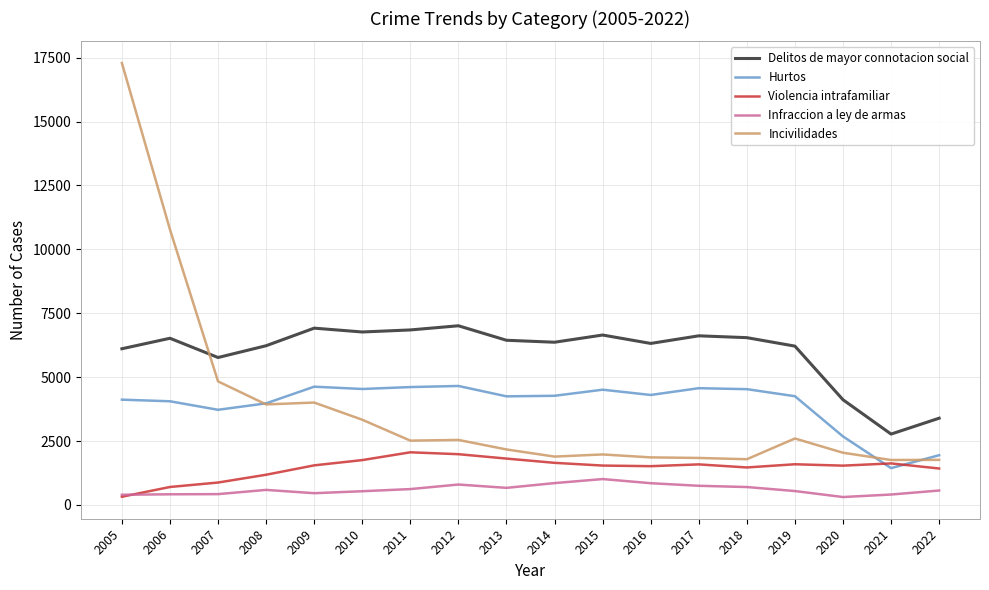

At which label does Hurtos reach its minimum?

2021